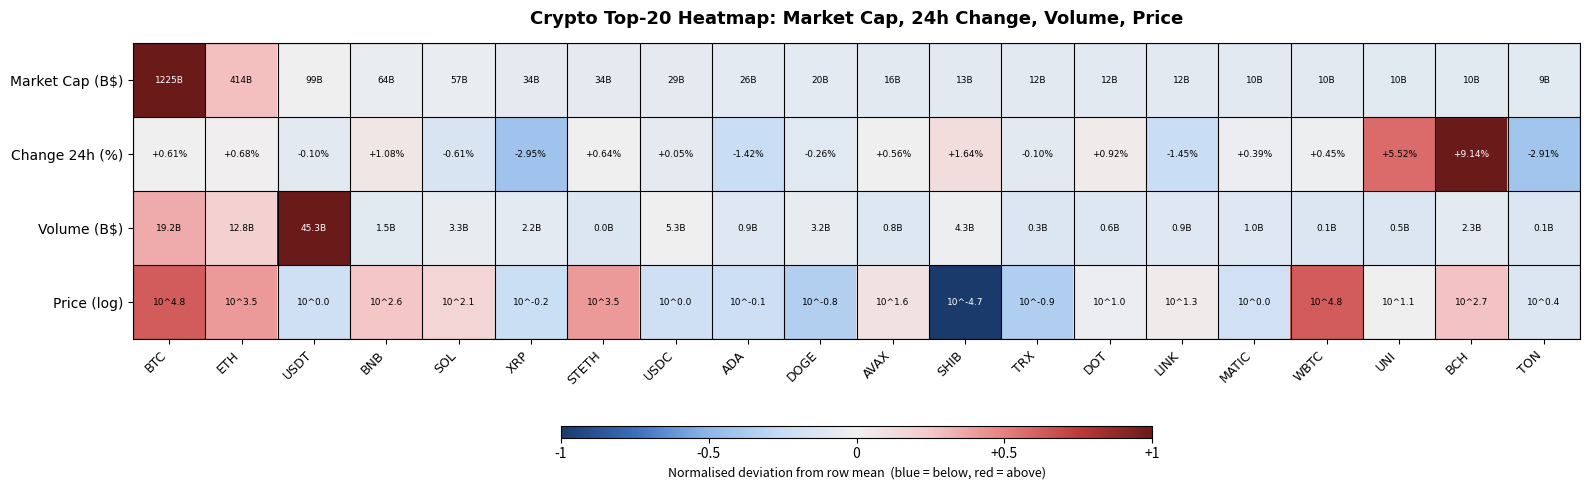

At which label does Change 24h (%) first exceed 0?

BTC